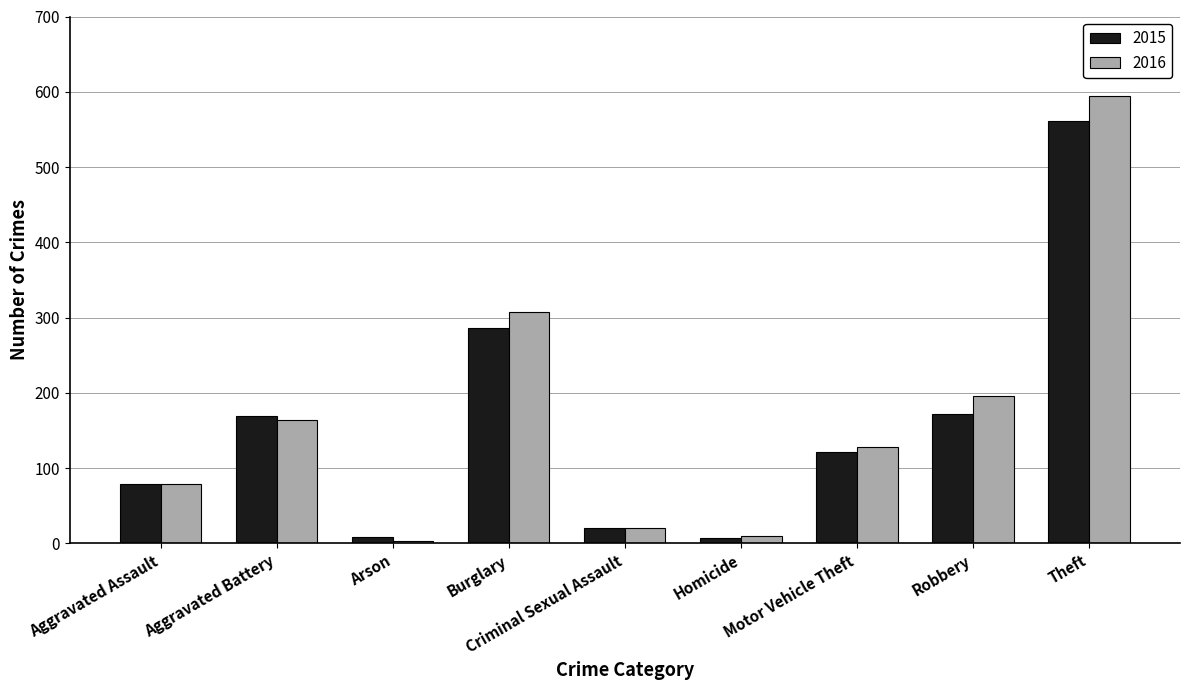

What is the highest value of the 2016 series?

594